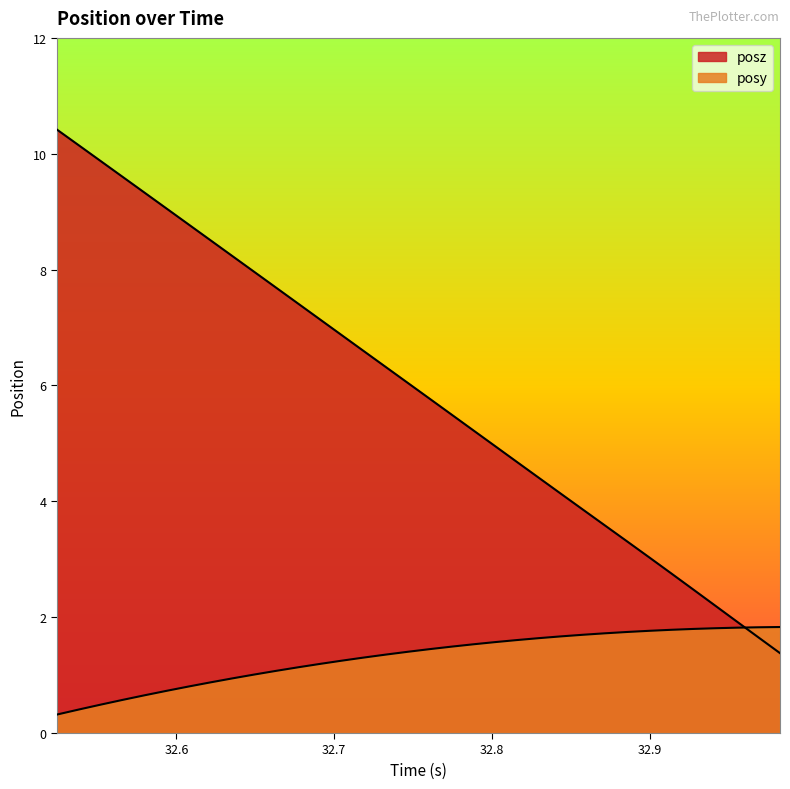

Reading left to right, list all the values displayed in this chart.

posy: 32.5244=0.3	32.53861=0.4	32.55224=0.5	32.56614=0.6	32.5799=0.7	32.59381=0.7	32.60773=0.8	32.62166=0.9	32.63556=0.9	32.64943=1.0	32.66317=1.1	32.67707=1.1	32.69101=1.2	32.70497=1.2	32.71875=1.3	32.73278=1.4	32.74665=1.4	32.76055=1.4	32.7743=1.5	32.78834=1.5	32.80187=1.6	32.81573=1.6	32.82964=1.6	32.84336=1.7	32.85745=1.7	32.87135=1.7	32.88525=1.7	32.89942=1.8	32.91329=1.8	32.92749=1.8	32.94165=1.8	32.95489=1.8	32.96852=1.8	32.98227=1.8
posz: 32.5244=10.4	32.53861=10.1	32.55224=9.9	32.56614=9.6	32.5799=9.3	32.59381=9.1	32.60773=8.8	32.62166=8.5	32.63556=8.2	32.64943=8.0	32.66317=7.7	32.67707=7.4	32.69101=7.1	32.70497=6.9	32.71875=6.6	32.73278=6.3	32.74665=6.0	32.76055=5.8	32.7743=5.5	32.78834=5.2	32.80187=5.0	32.81573=4.7	32.82964=4.4	32.84336=4.1	32.85745=3.9	32.87135=3.6	32.88525=3.3	32.89942=3.0	32.91329=2.8	32.92749=2.5	32.94165=2.2	32.95489=1.9	32.96852=1.7	32.98227=1.4